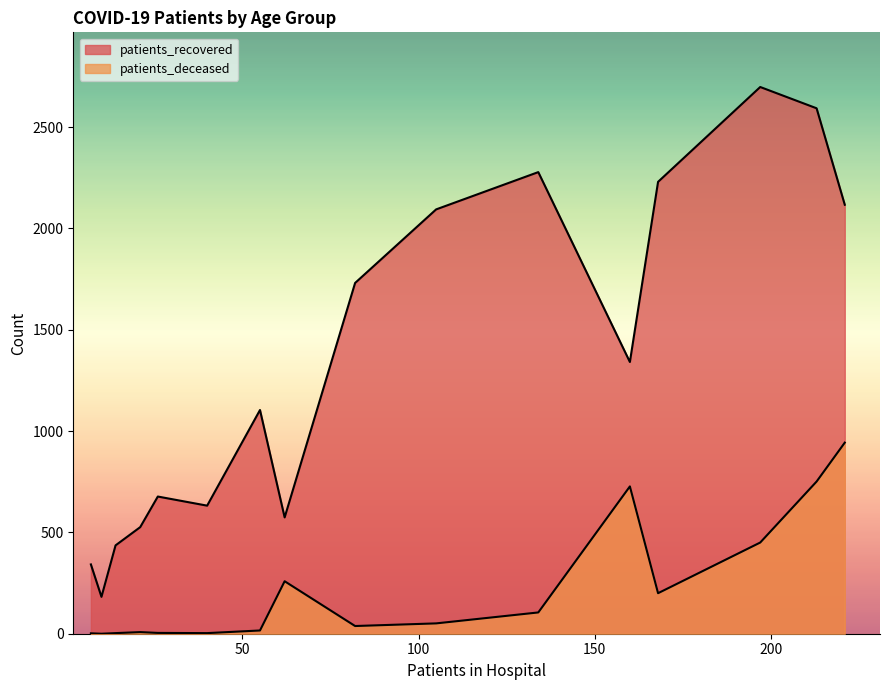

Reading left to right, extract all data points from this chart.

patients_recovered: <20=632	20 - 24=182	25 - 29=342	30 - 34=436	35 - 39=526	40 - 44=677	45 - 49=1104	50 - 54=1731	55 - 59=2094	60 - 64=2278	65 - 69=2230	70 - 74=2698	75 - 79=2593	80 - 84=2117	85 - 89=1341	>90=574
patients_deceased: <20=3	20 - 24=0	25 - 29=2	30 - 34=3	35 - 39=8	40 - 44=4	45 - 49=16	50 - 54=38	55 - 59=51	60 - 64=105	65 - 69=200	70 - 74=450	75 - 79=751	80 - 84=943	85 - 89=727	>90=259